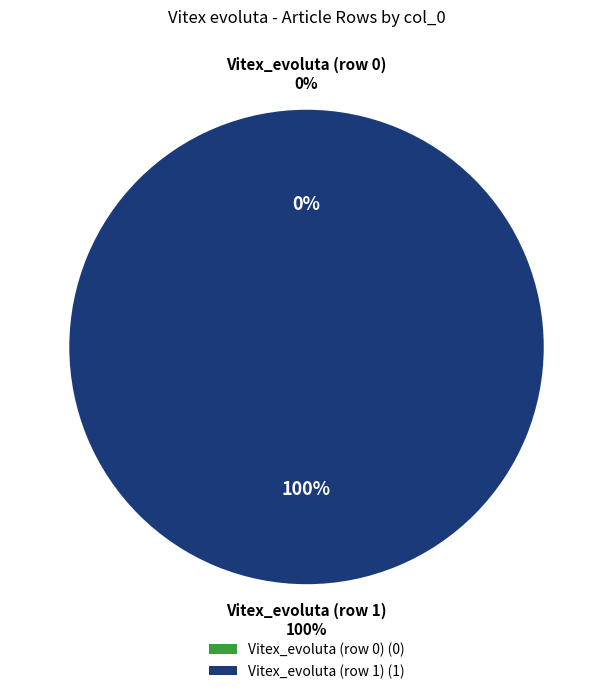

Is it true that Vitex_evoluta (row 1) is 99% of the pie?

False